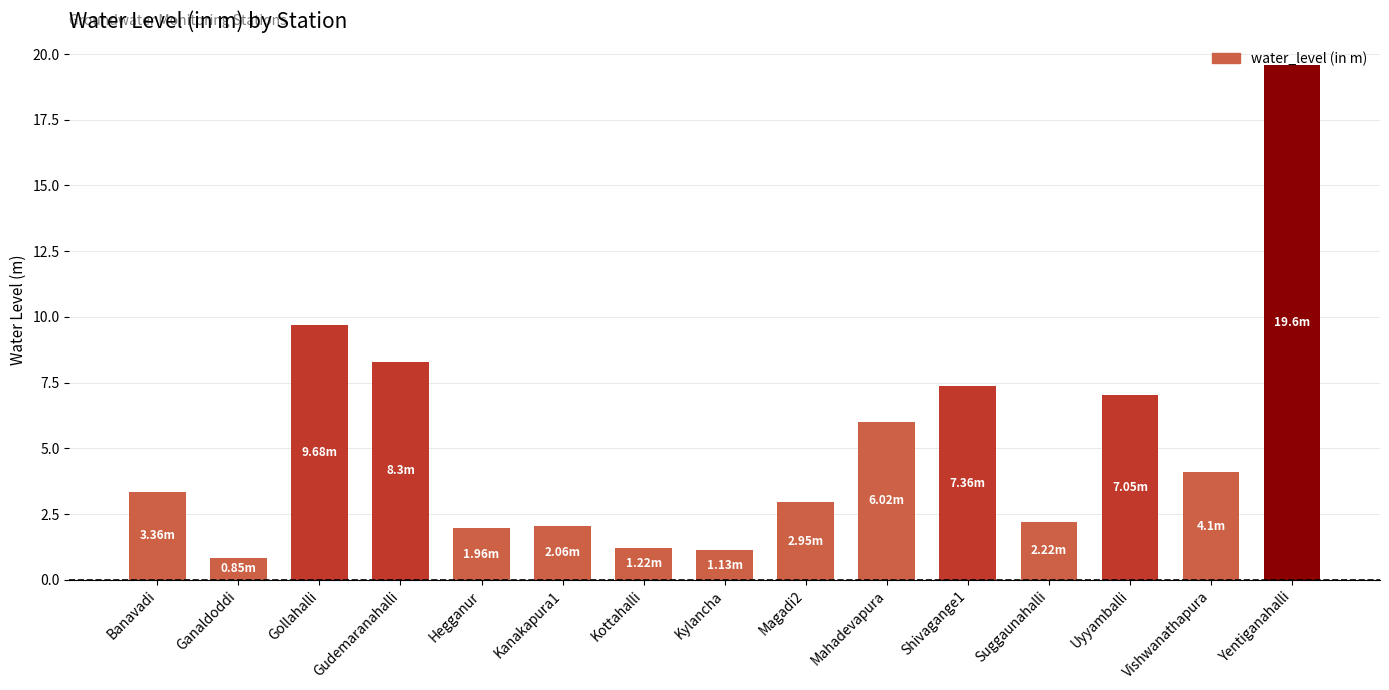

Which category has the highest value across all series?

Yentiganahalli